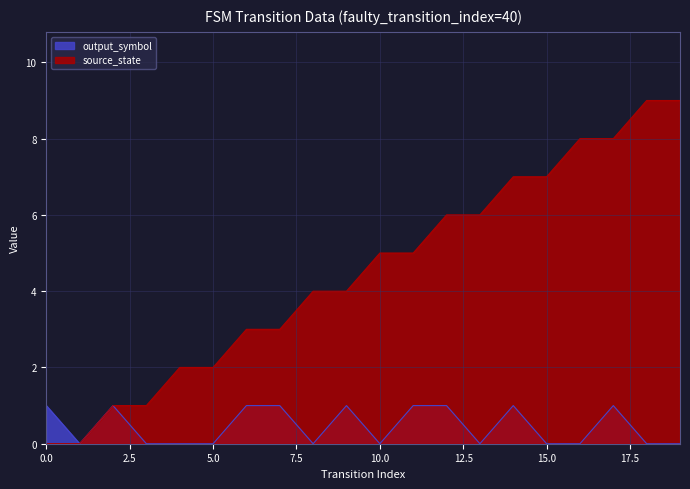

What is the average value of the source_state series?

4